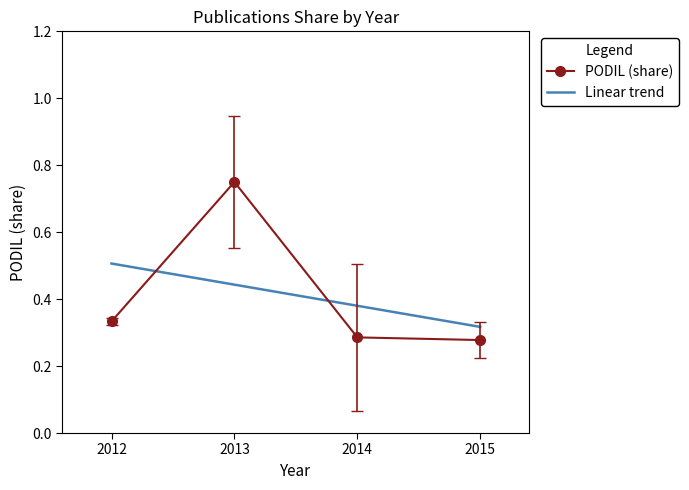

At which label is Linear trend closest to 0?

2015